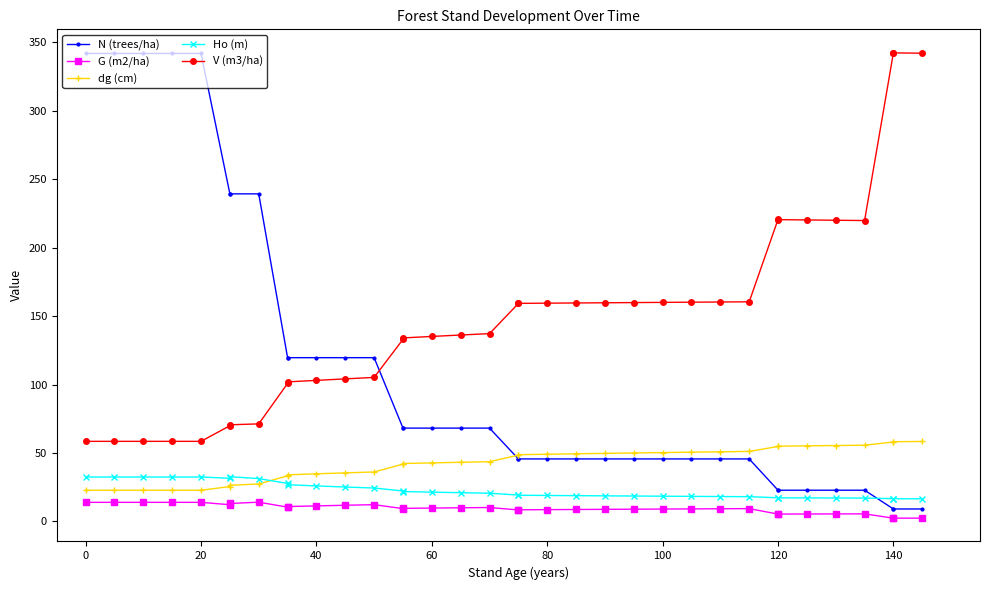

True or false: V (m3/ha) and Ho (m) cross at least once.

False